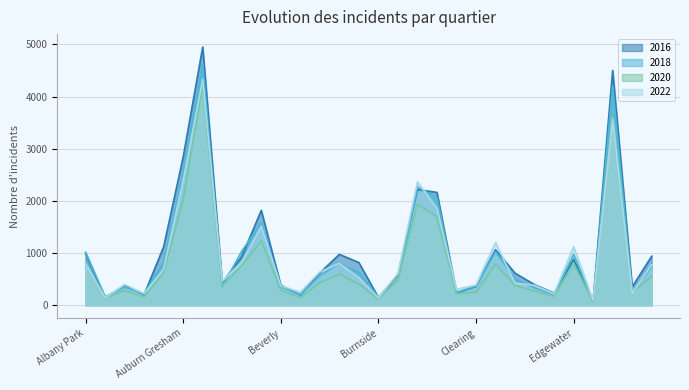

Read the 2020 value at Gage Park, to the nearest 50.

550